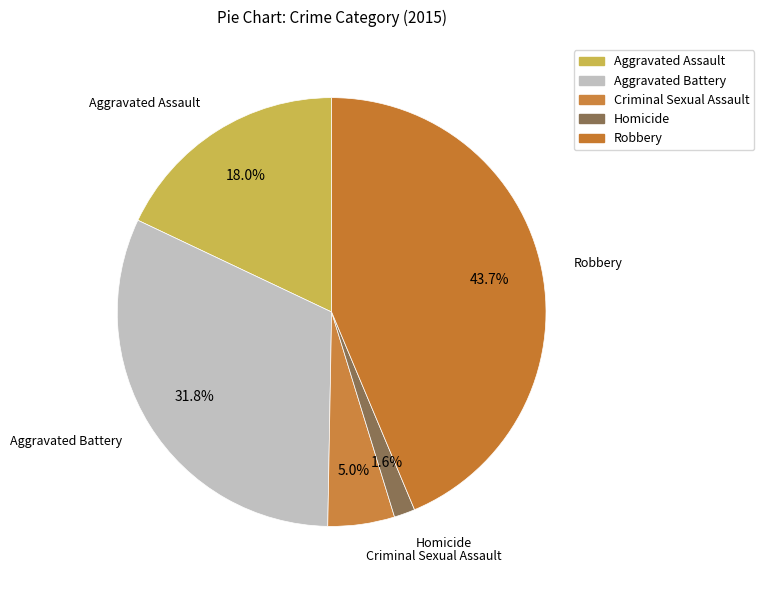

Which category has the biggest portion of the pie?

Robbery